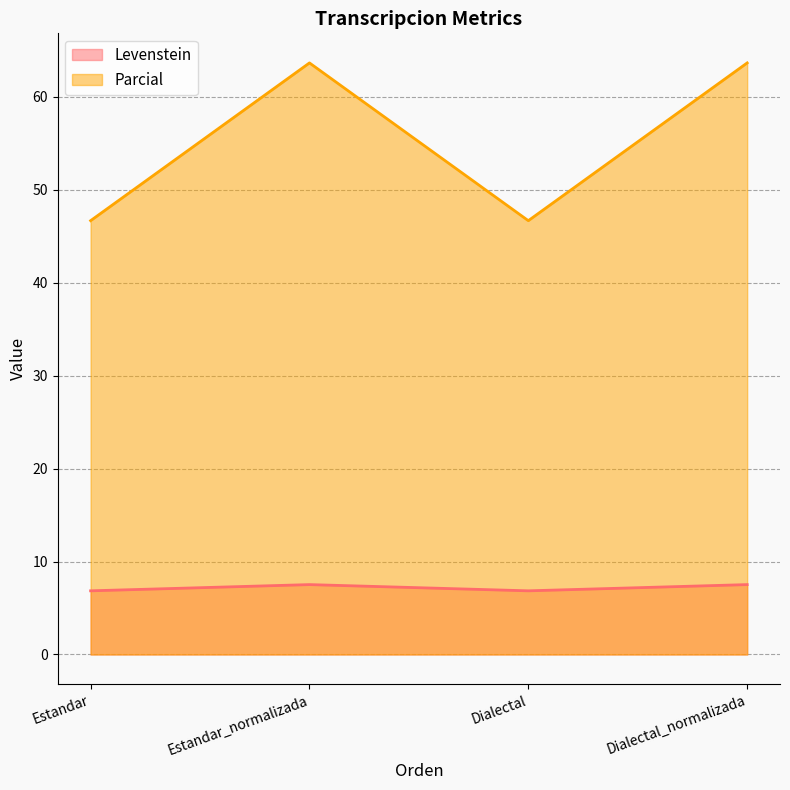

Which series has the largest range (max minus min)?

Parcial